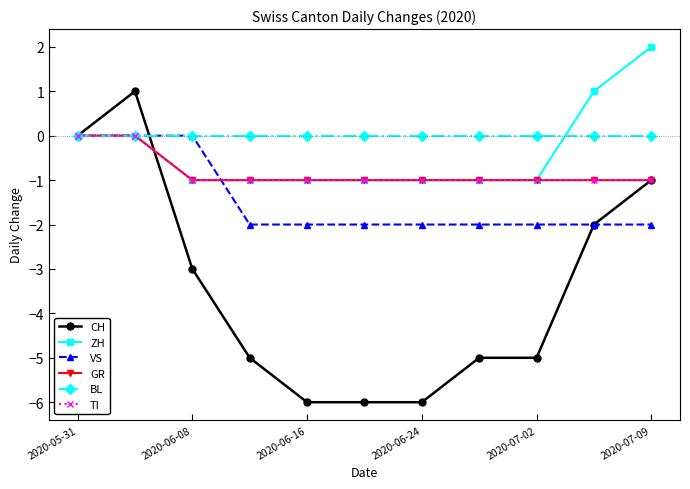

What is the average value of the VS series?

-1